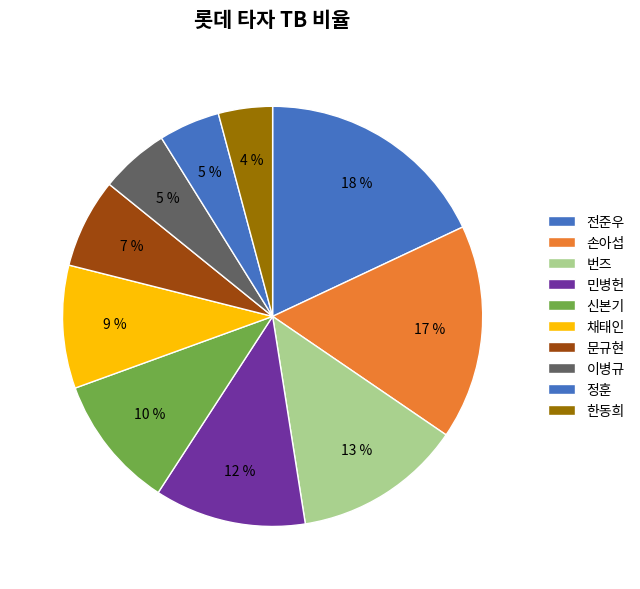

How many segments does this pie chart have?

10